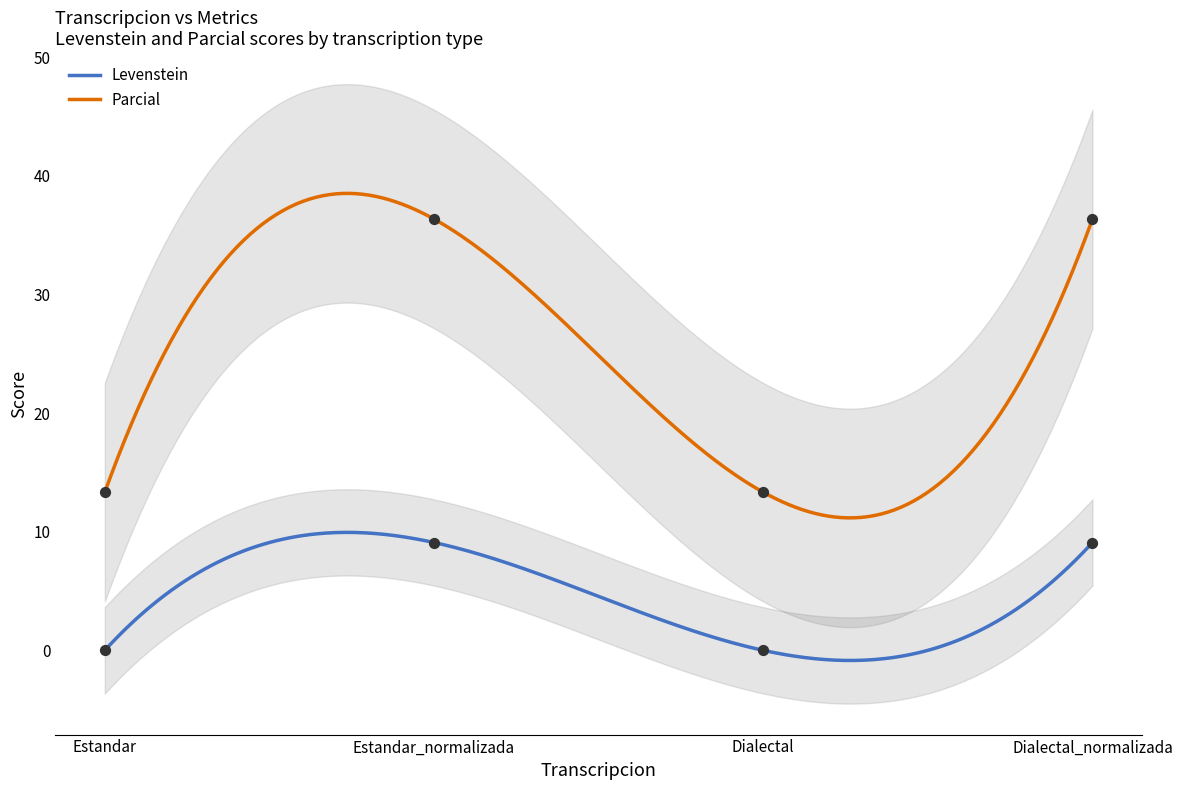

Which series has the widest spread of Y values?

Parcial